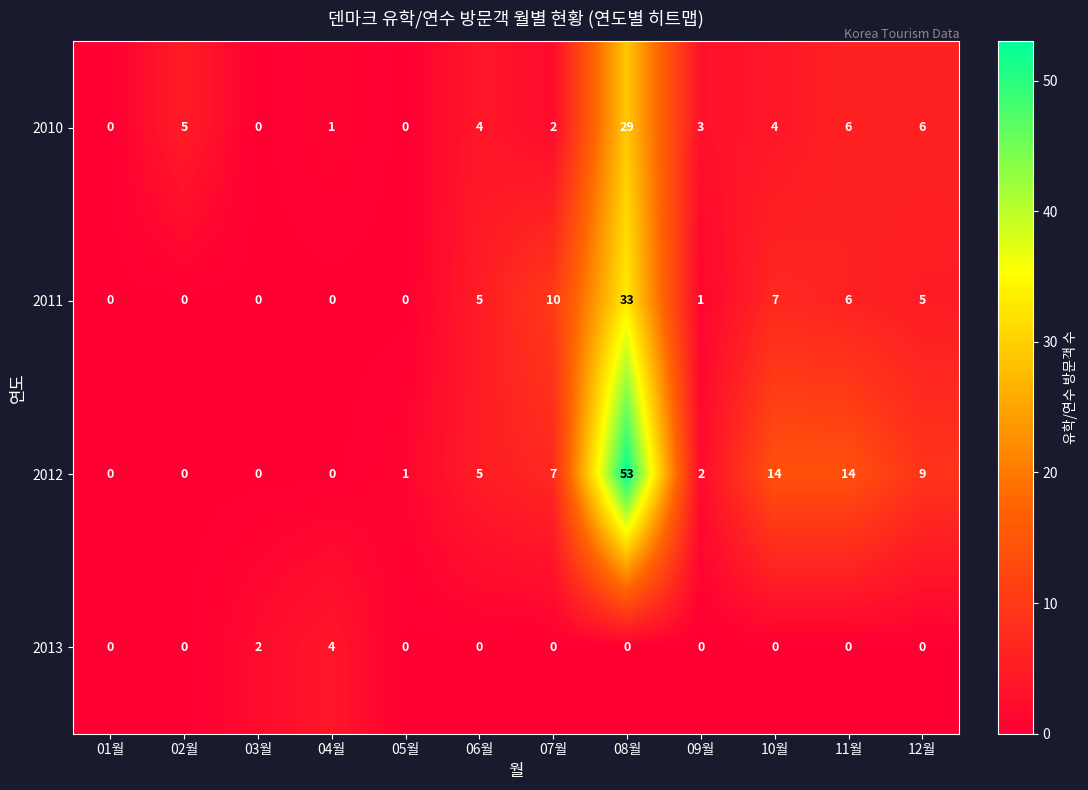

Which series has the largest total across all categories?

2012